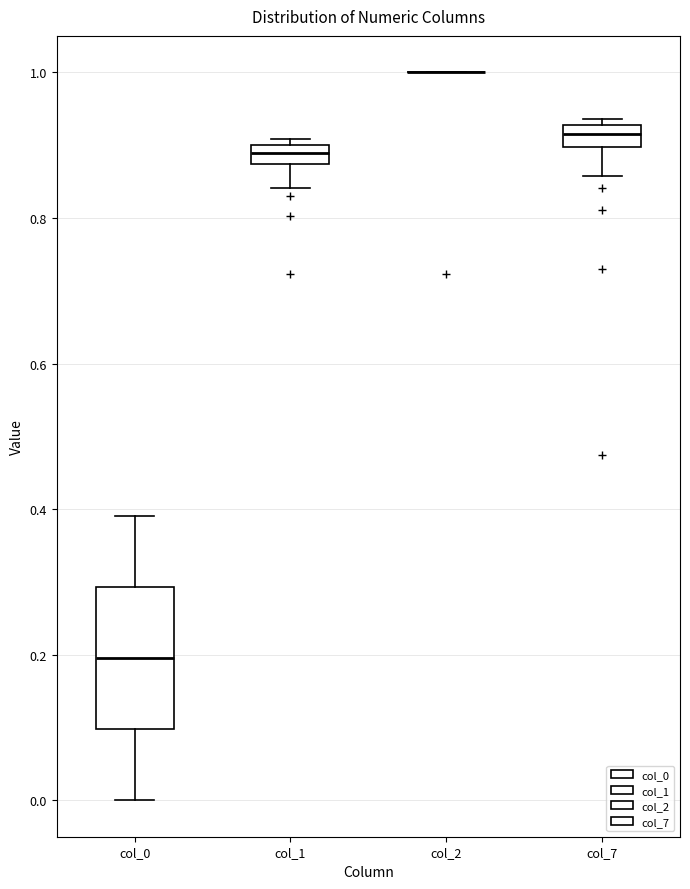

Which box is the tallest, from its lower edge to its upper edge?

col_0